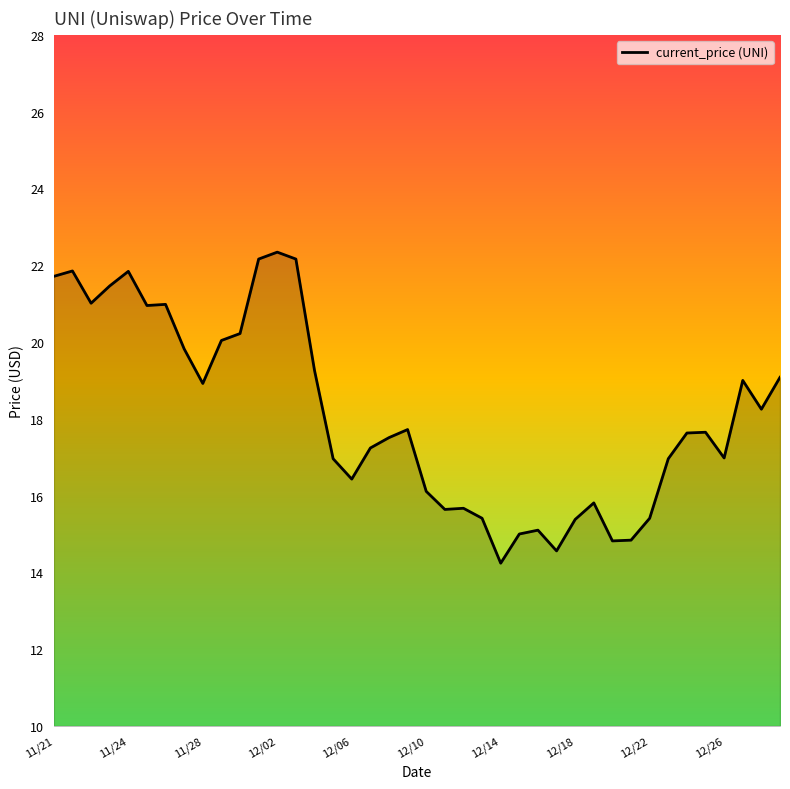

What is the greatest value displayed?

22.3